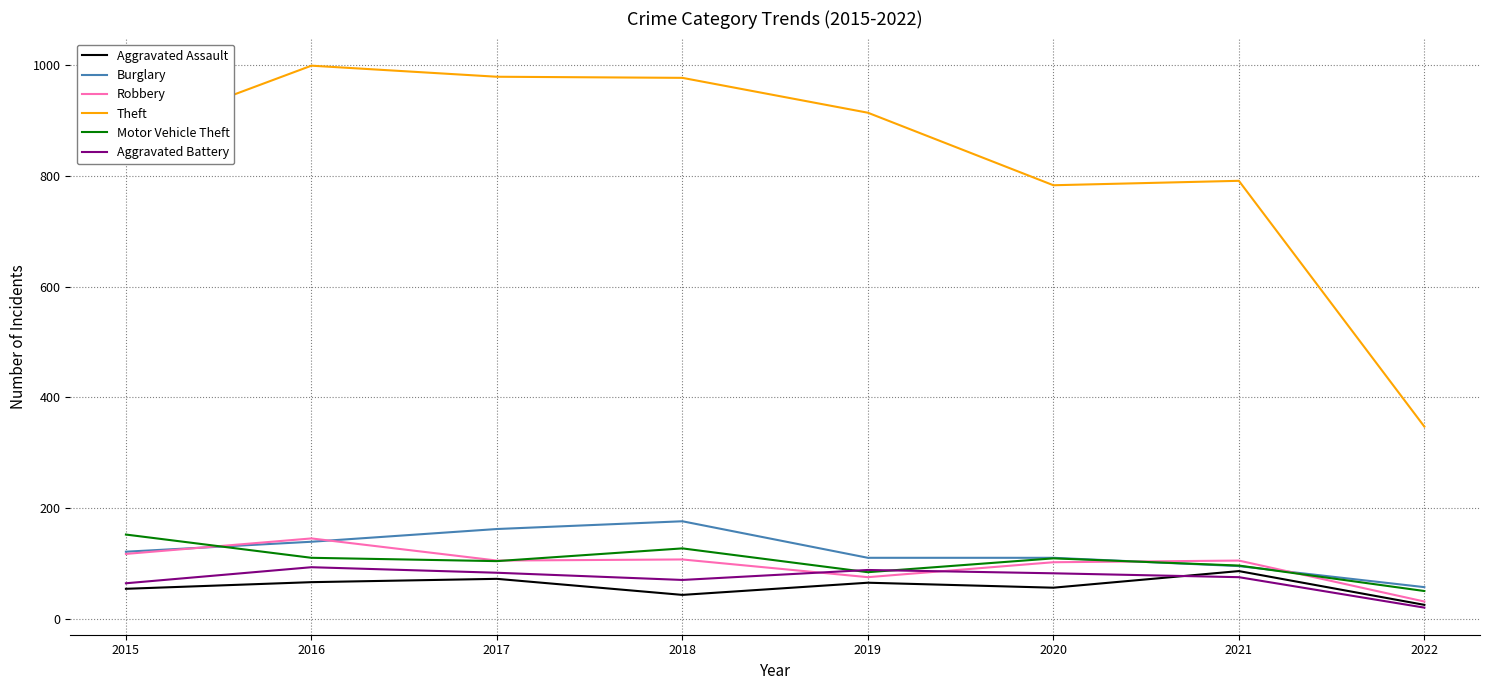

What is the total value across all series at 2018?

1500